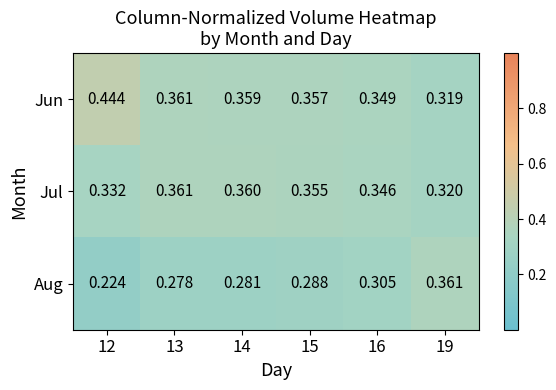

Which series has the largest range (max minus min)?

Aug